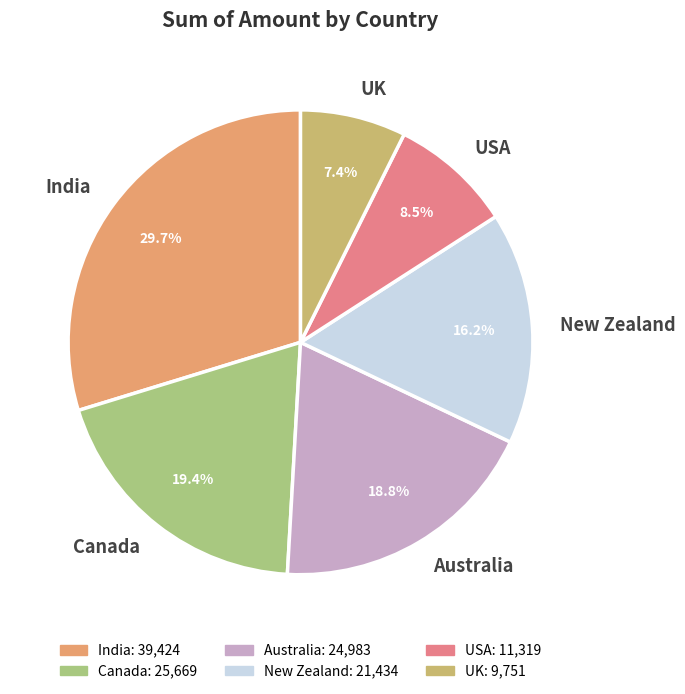

To the nearest percent, what is the difference between the largest and smallest slice percentages?

22%